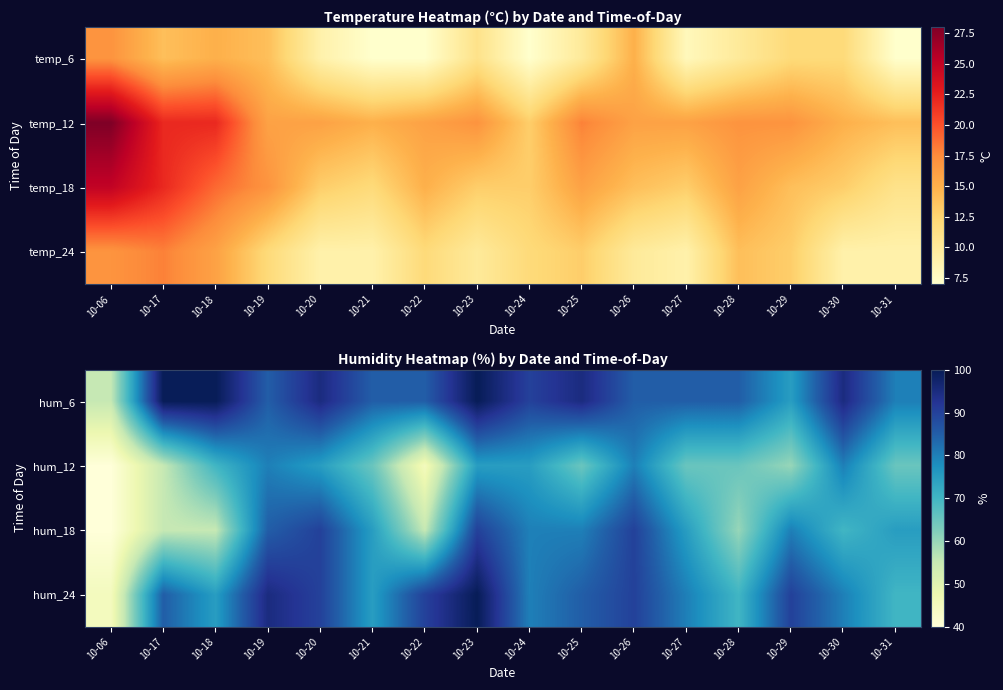

List the series in order of their overall mean, lowest first.

hum_12, hum_18, hum_24, hum_6